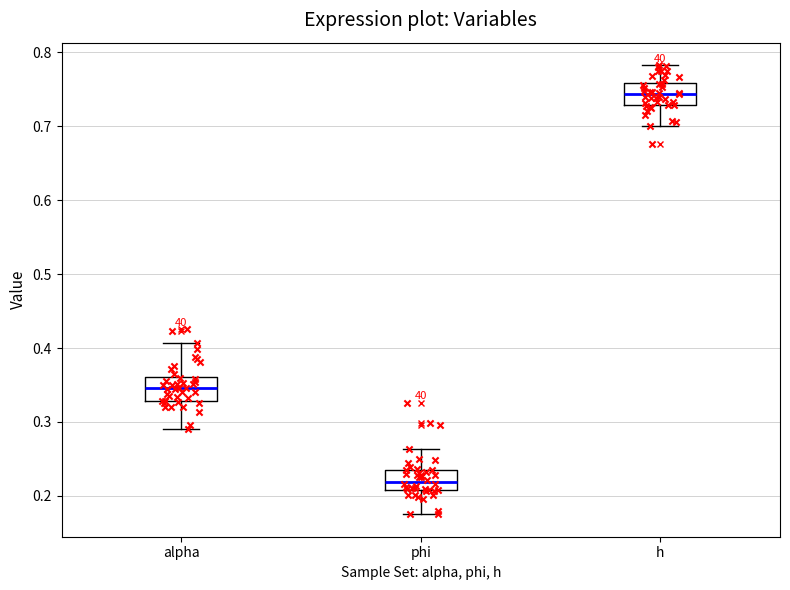

Which box's median line is the highest?

h